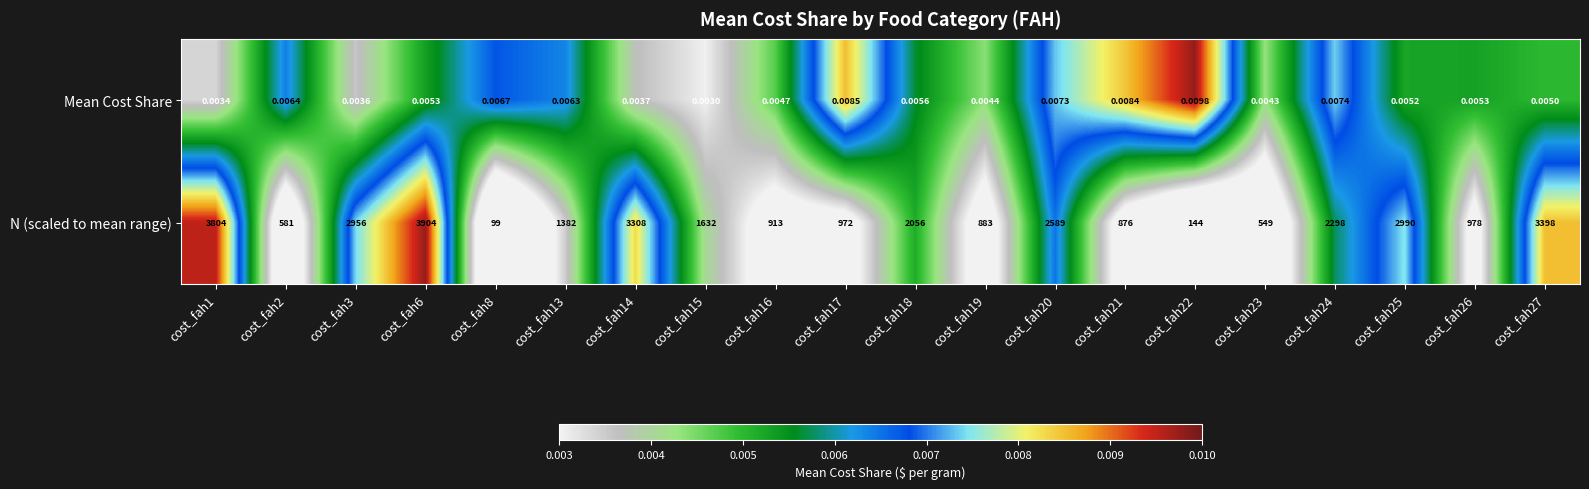

At which category is the sum across all series the highest?

cost_fah6